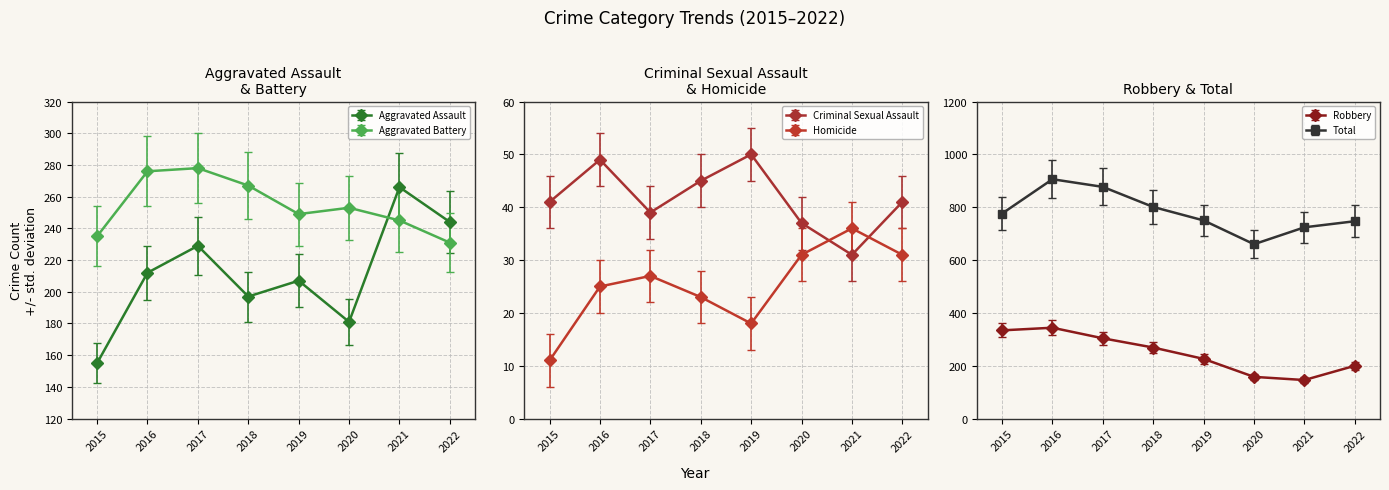

Does the chart display data point markers on the line(s)?

Yes